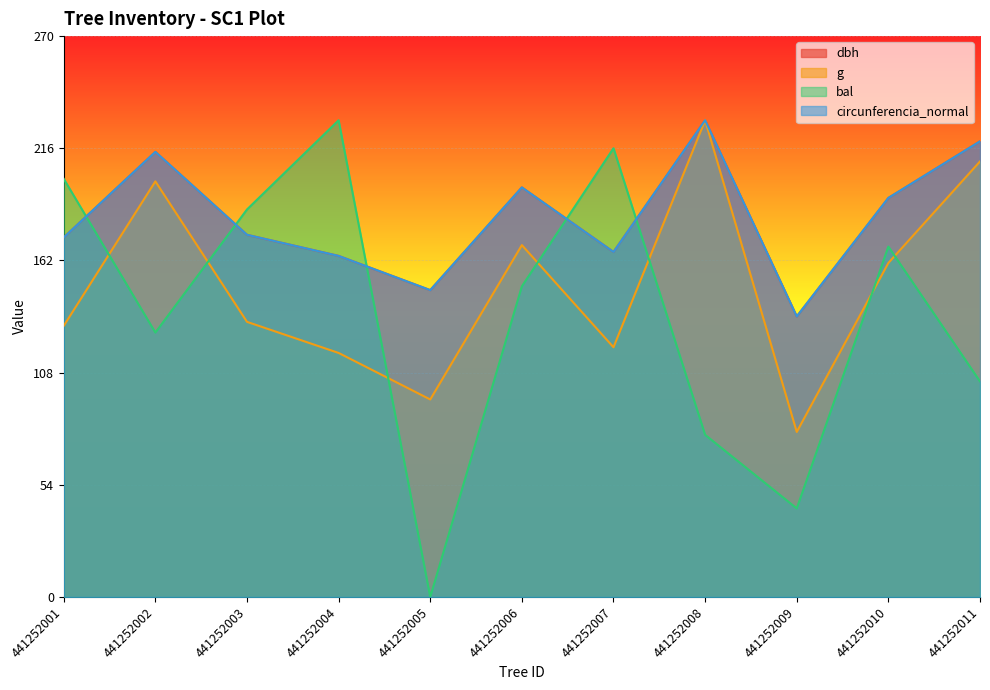

Between which two adjacent categories do bal and dbh first intersect?

441252001 and 441252002